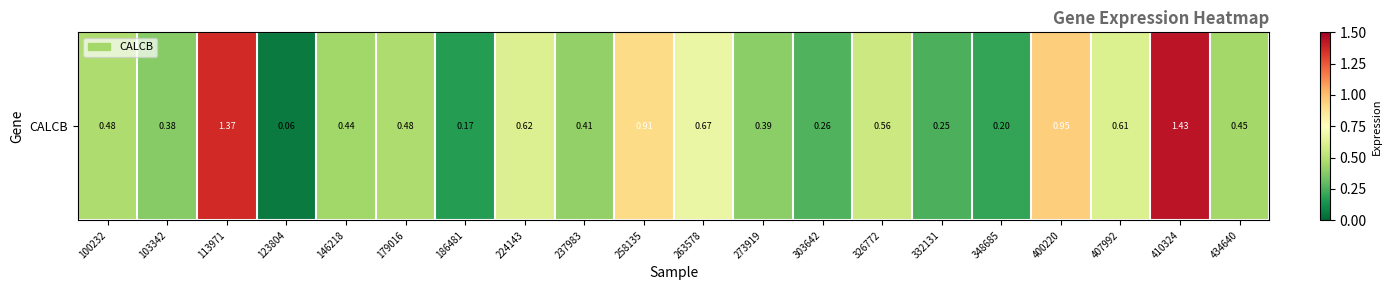

The chart shows a value of 0.4 at 263578. True or false?

False